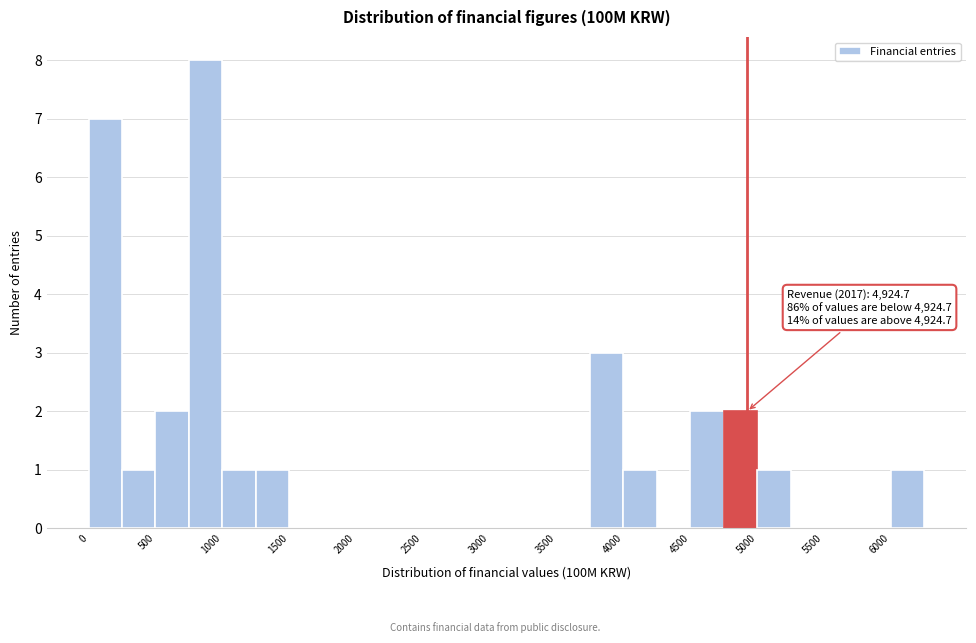

Over which range of the x-axis is the bar tallest?

750 to 1000